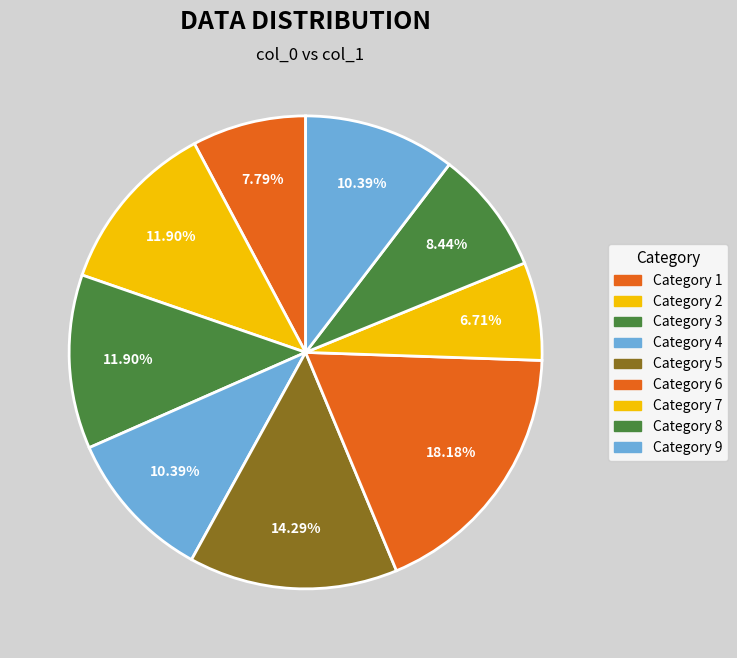

Count the number of slices in the pie.

9